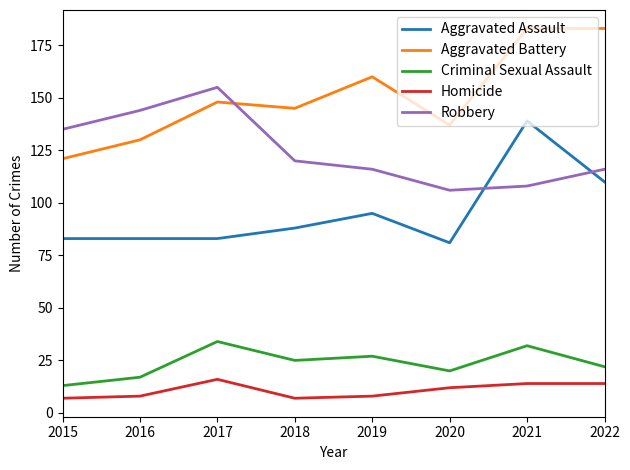

Where is Robbery nearest to the value 130?

2015